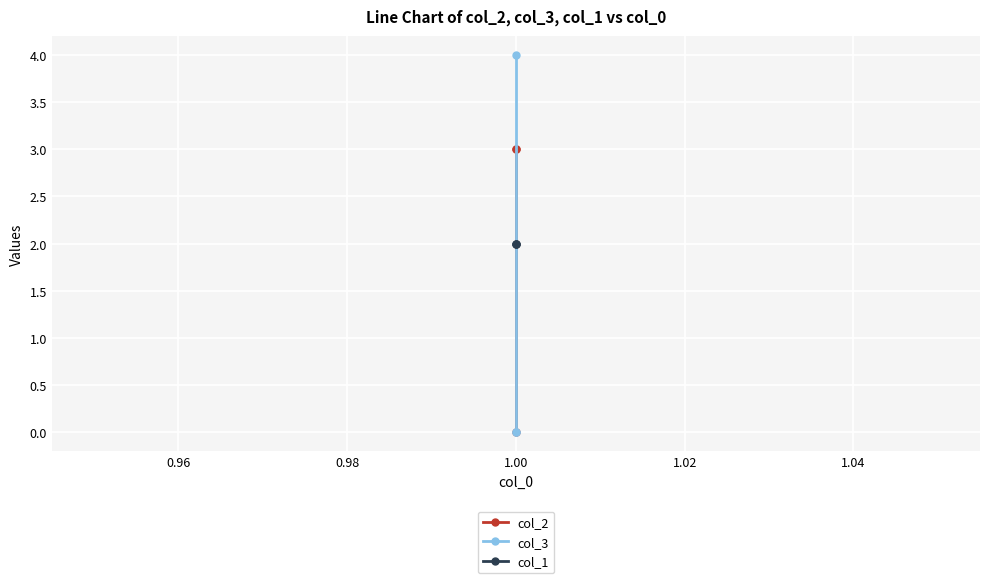

How many values in col_2 are above zero?

2